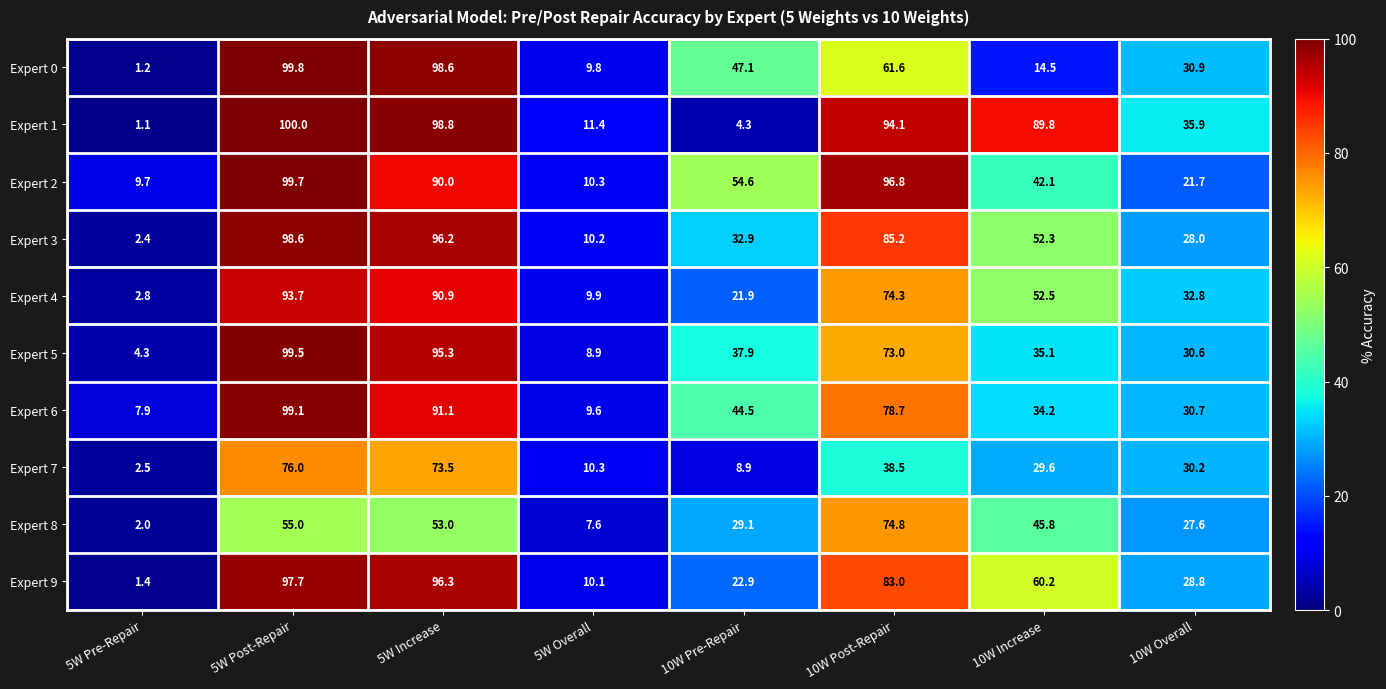

Which series has the largest total across all categories?

Expert 1